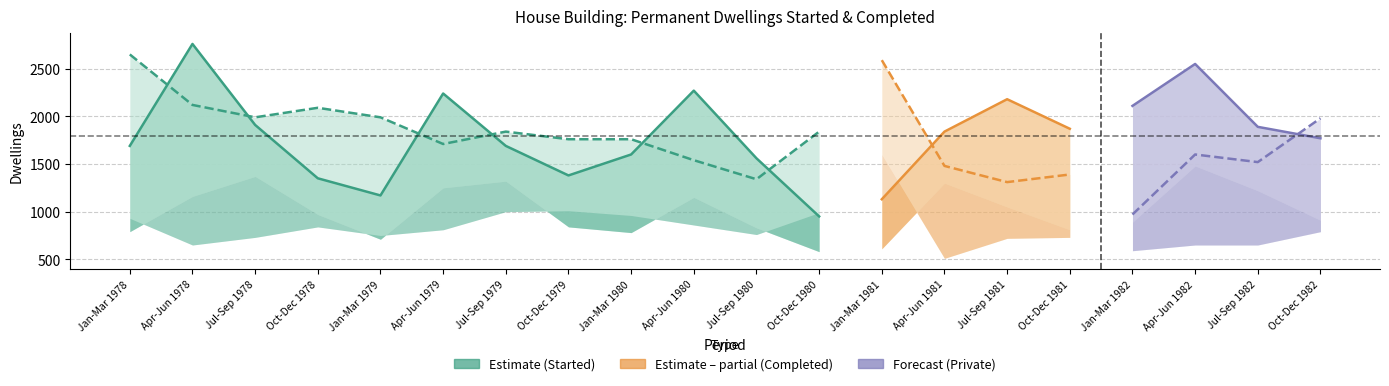

What is the difference between the maximum and minimum values in the Completed - All Dwellings series?

1680